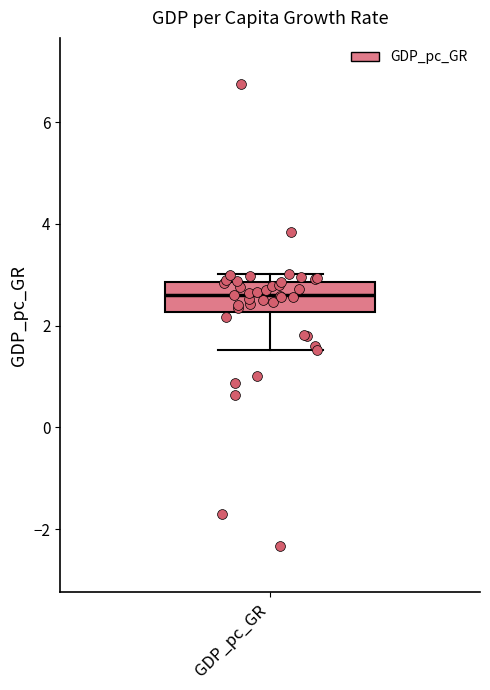

Read this box plot against the y-axis: the position of the median line, the range covered by the box, and the ends of both whiskers. The values are not printed on the chart, so give them approximately, as read against the axis.

median 2.6, box 2.2 to 2.8, whiskers 1.6 to 3.0